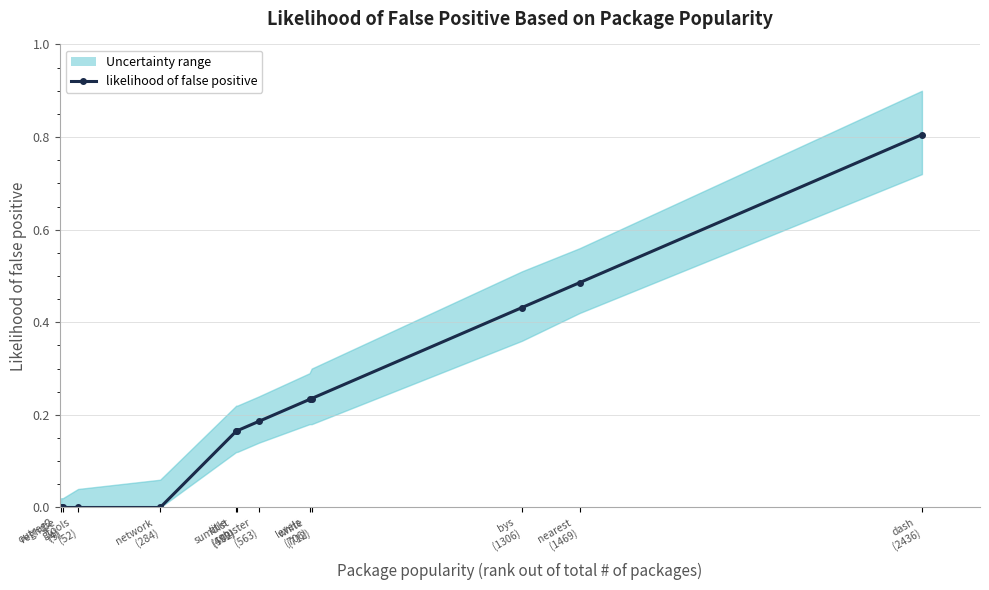

True or false: there are more than 1 points higher than both neighbors.

False